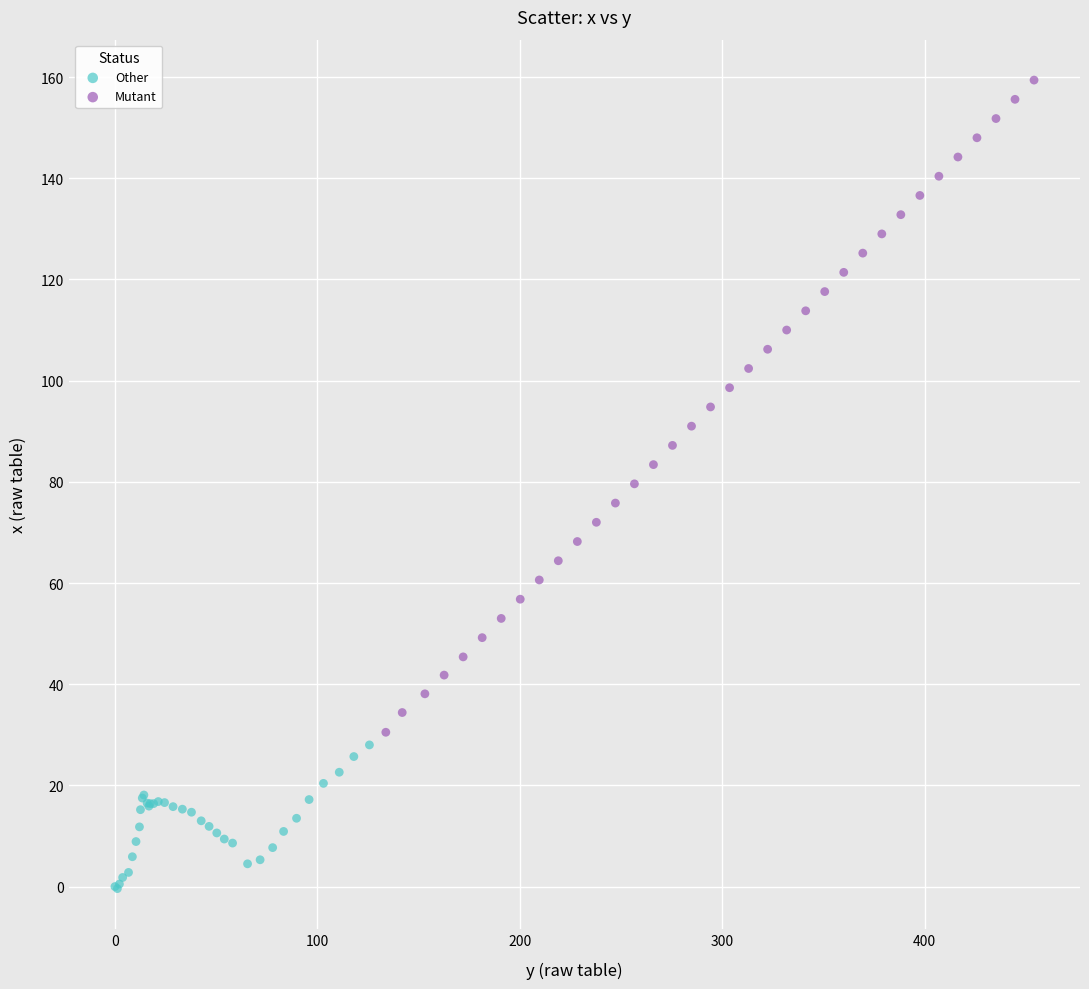

Which series has the widest spread of Y values?

Mutant